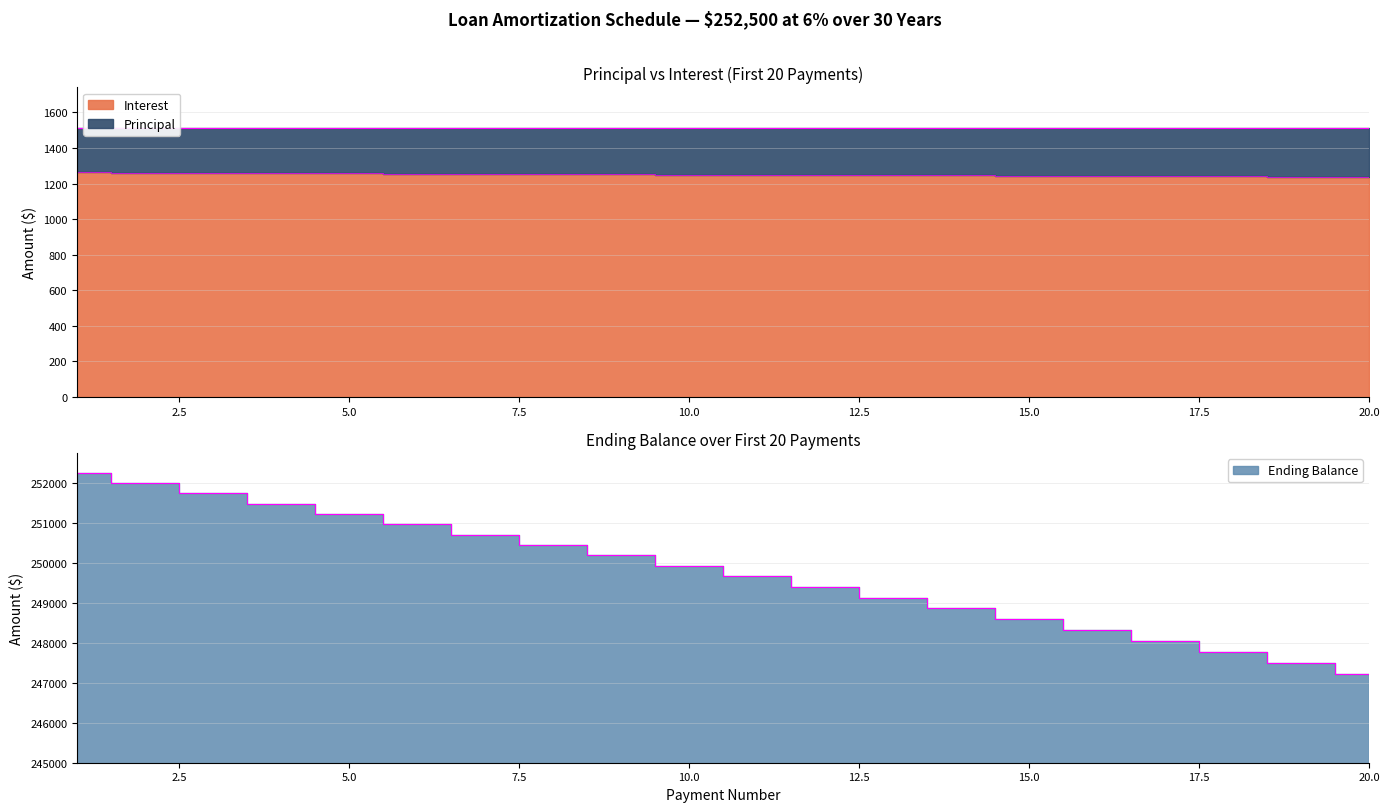

What is the sum of all Interest values?

25003.9